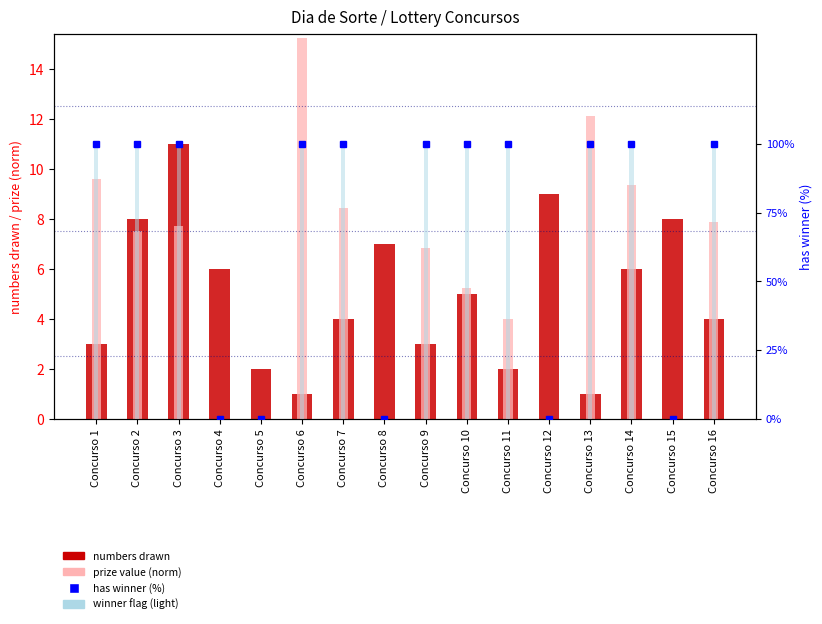

Count the number of categories in the chart.

16